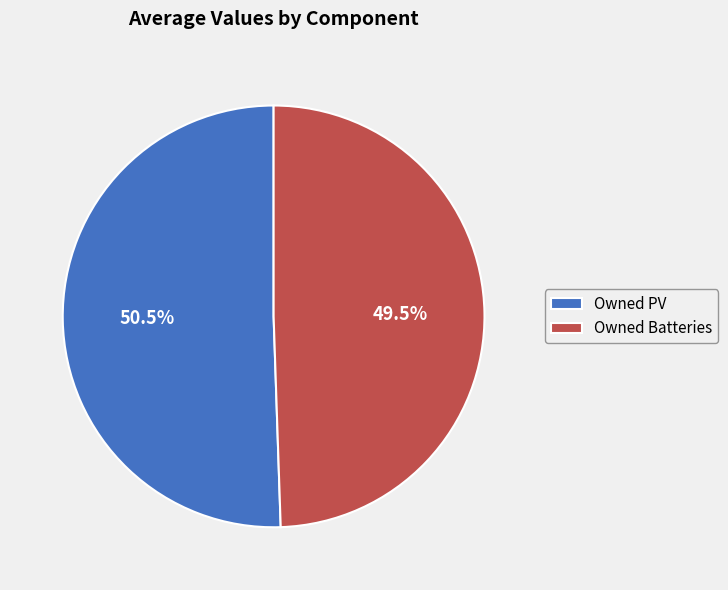

Between Owned PV and Owned Batteries, which is larger?

Owned PV